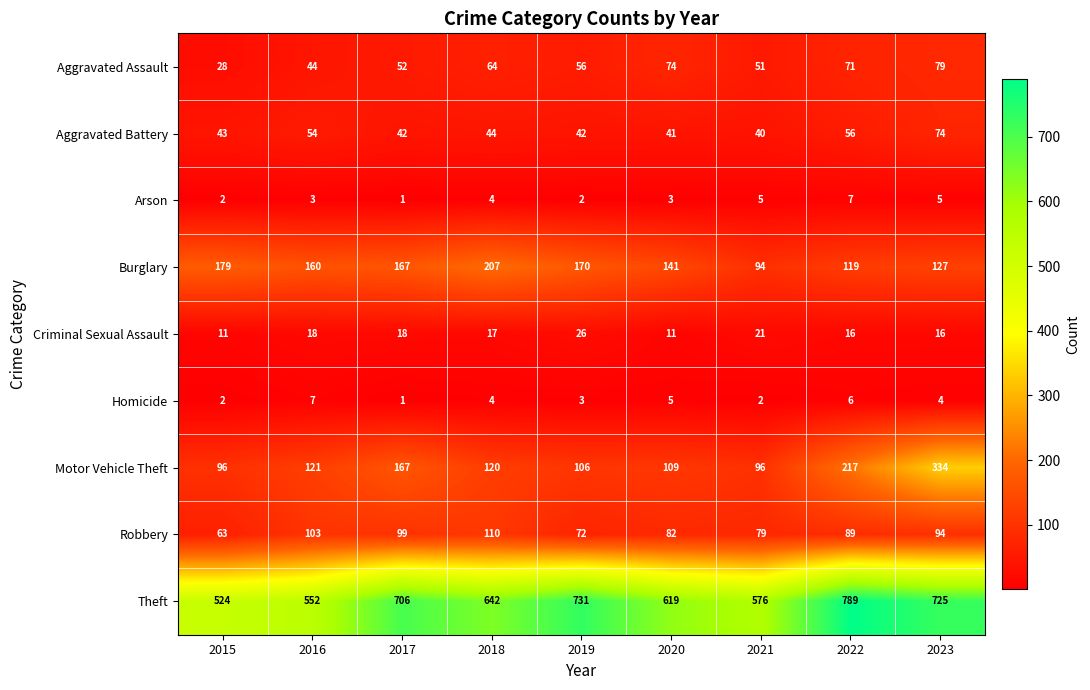

Which series changed the most between 2016 and 2018?

Theft